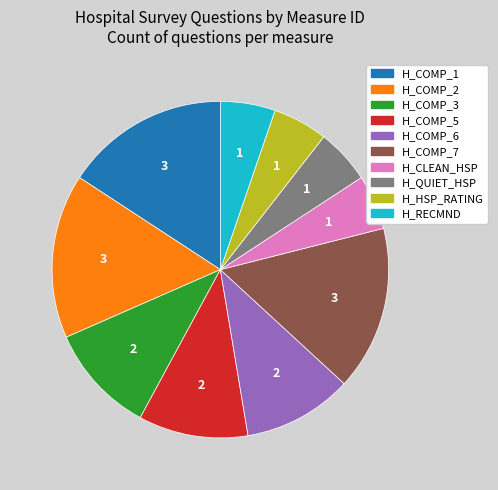

Is there a majority slice in this chart?

No